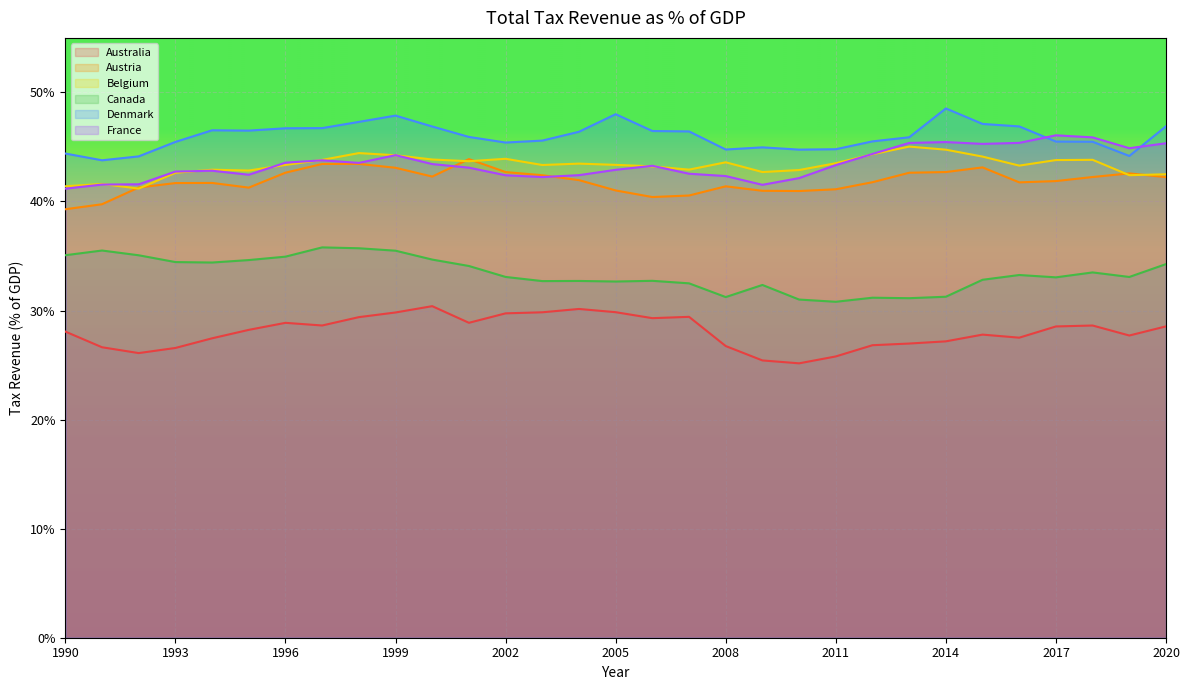

How many lines are shown in the chart?

6